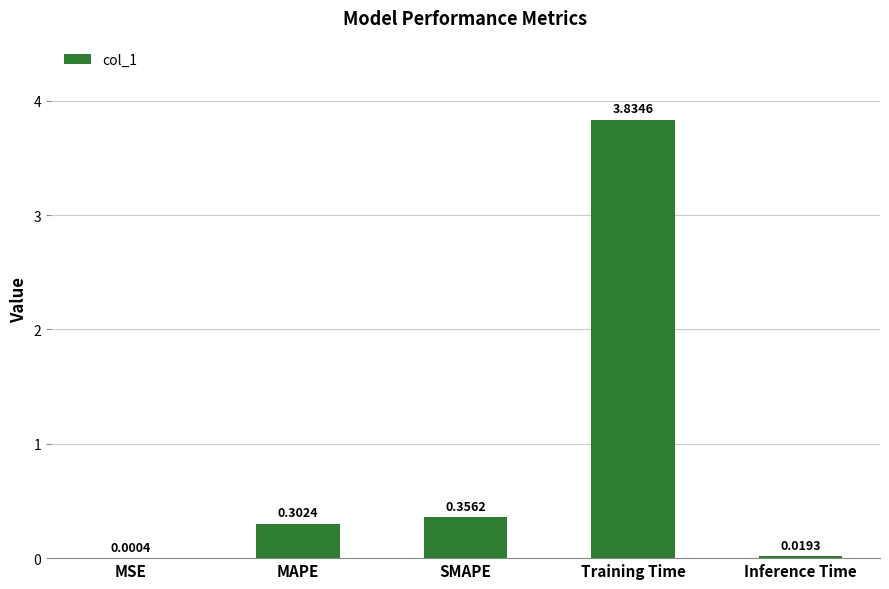

At which category does the chart reach its peak across all series?

Training Time